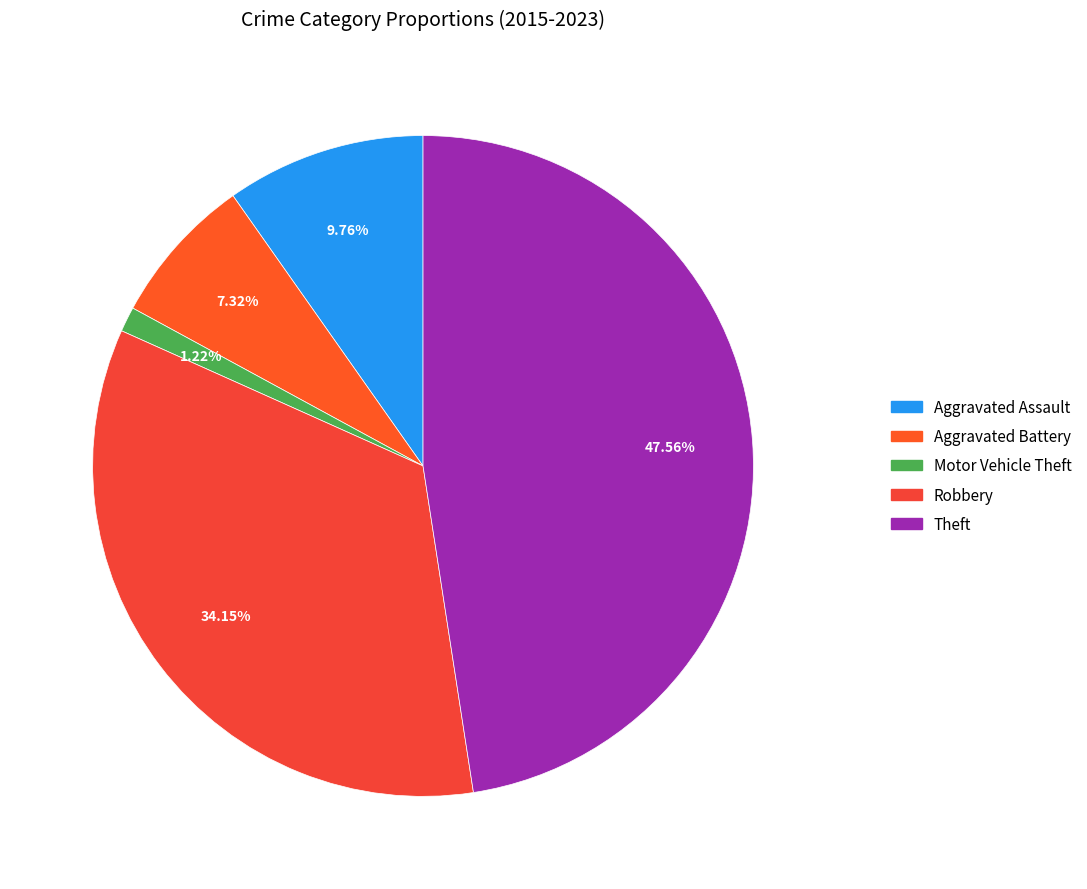

True or false: Robbery accounts for 34% of the total.

True